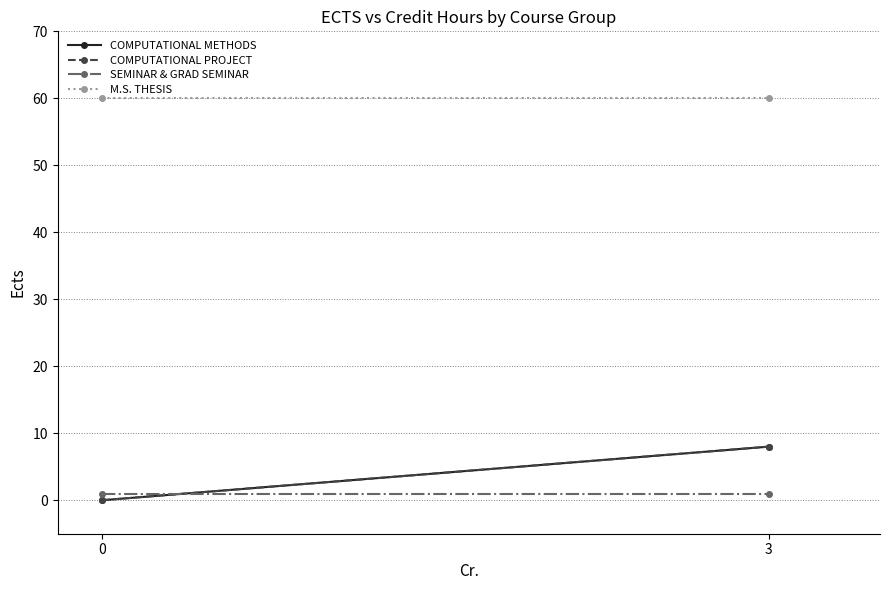

Between 0 and 3, which series saw the biggest shift?

COMPUTATIONAL METHODS